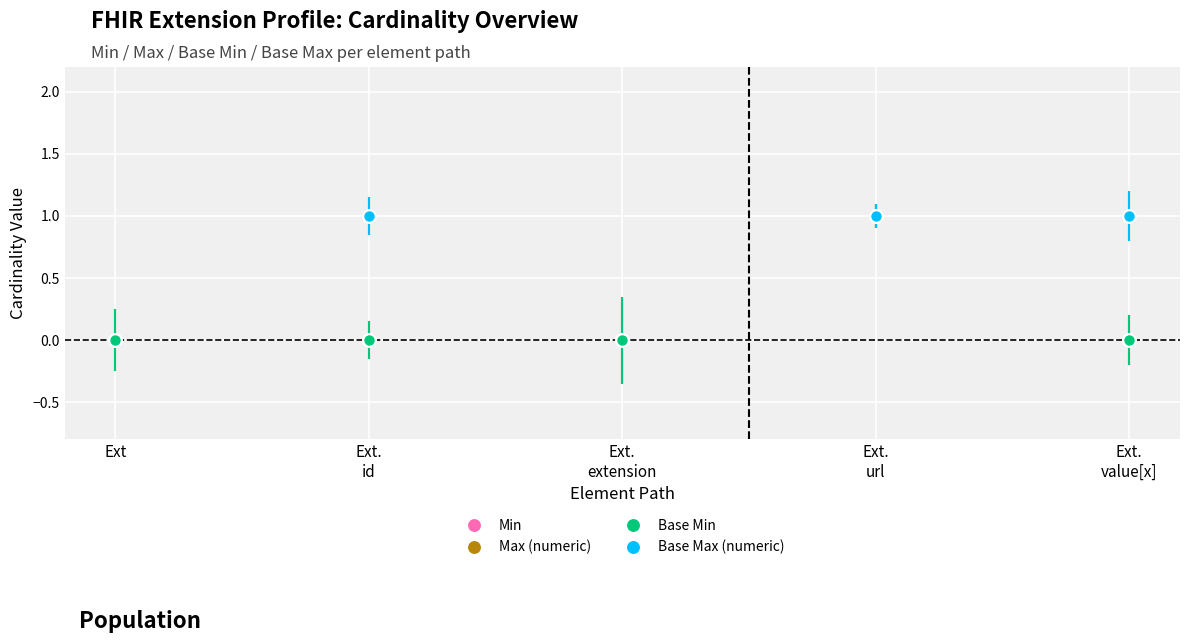

True or false: Base Max (numeric) has a value of 1703 at Ext.

False